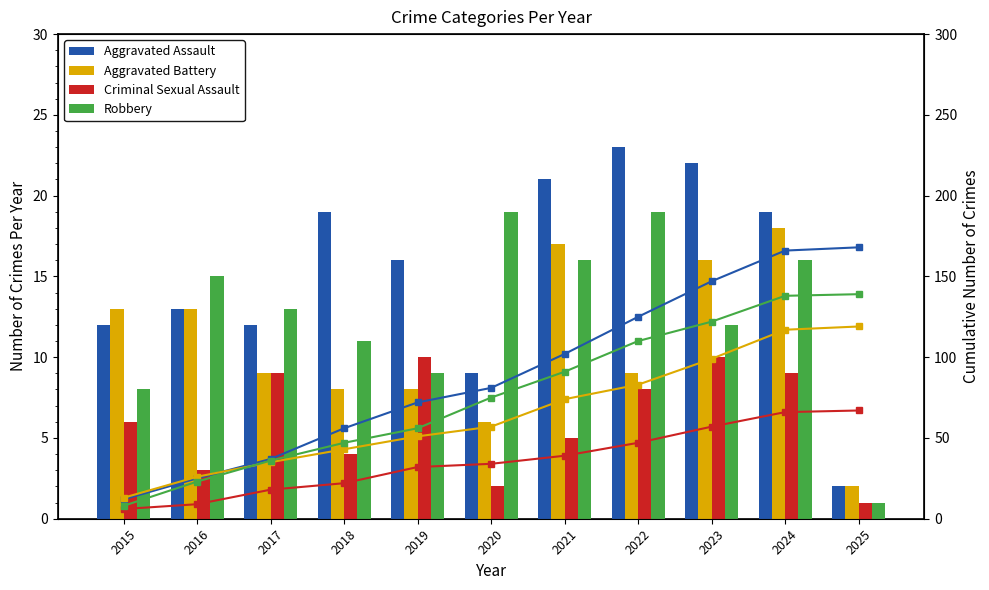

What is the sum of the Criminal Sexual Assault values at 2025 and 2015?

7